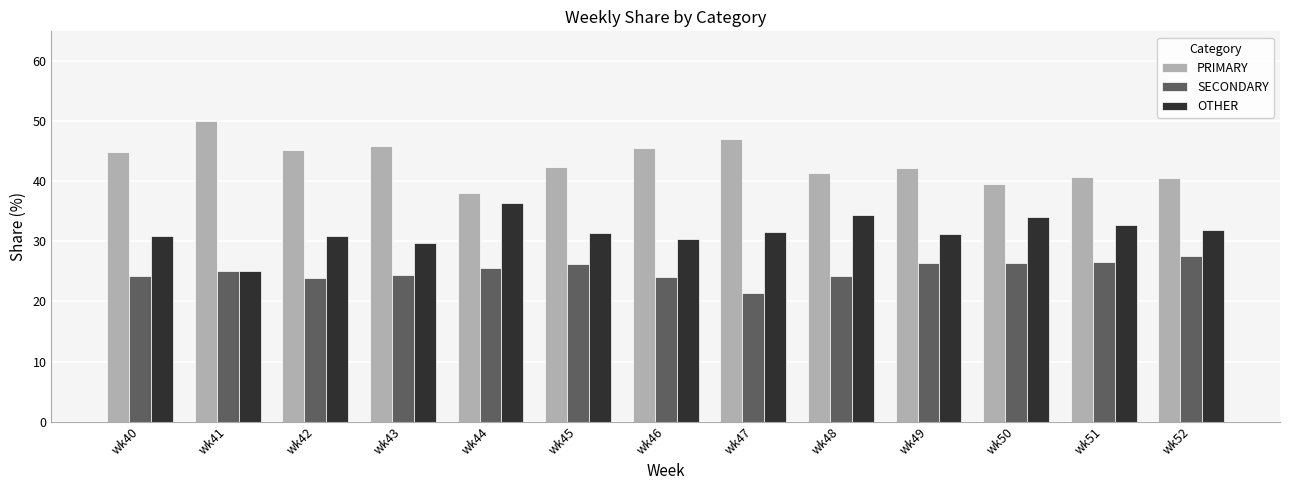

What are all the series names shown in the legend?

PRIMARY, SECONDARY, OTHER